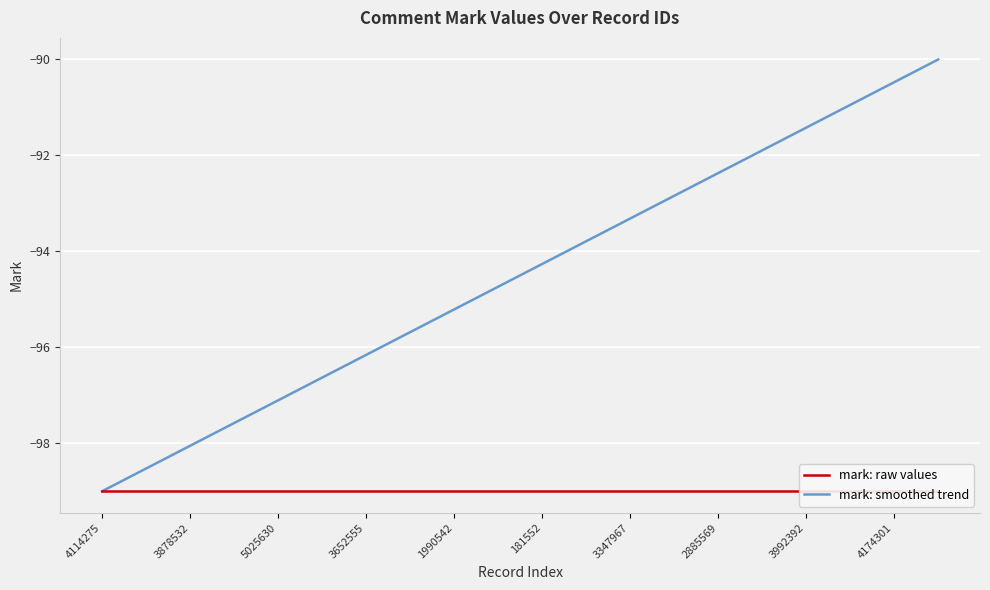

The value of mark: smoothed trend at 11 is -93.8. True or false?

True